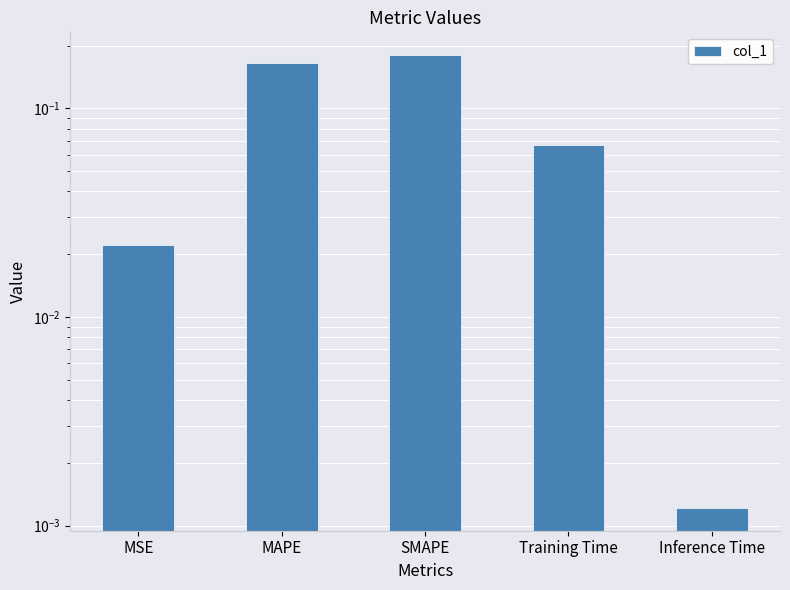

What position from the right is MSE?

5